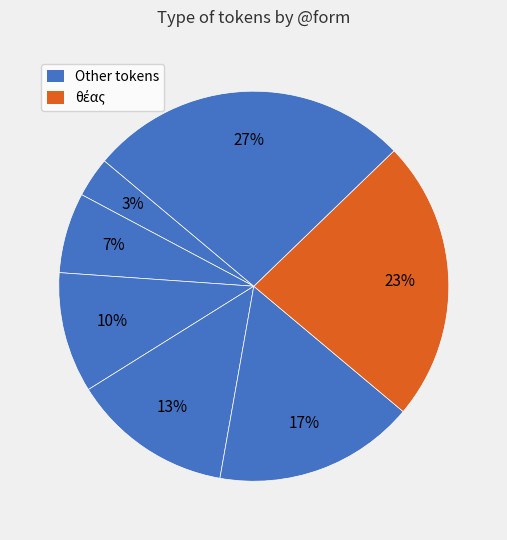

How many slices are in this pie chart?

7